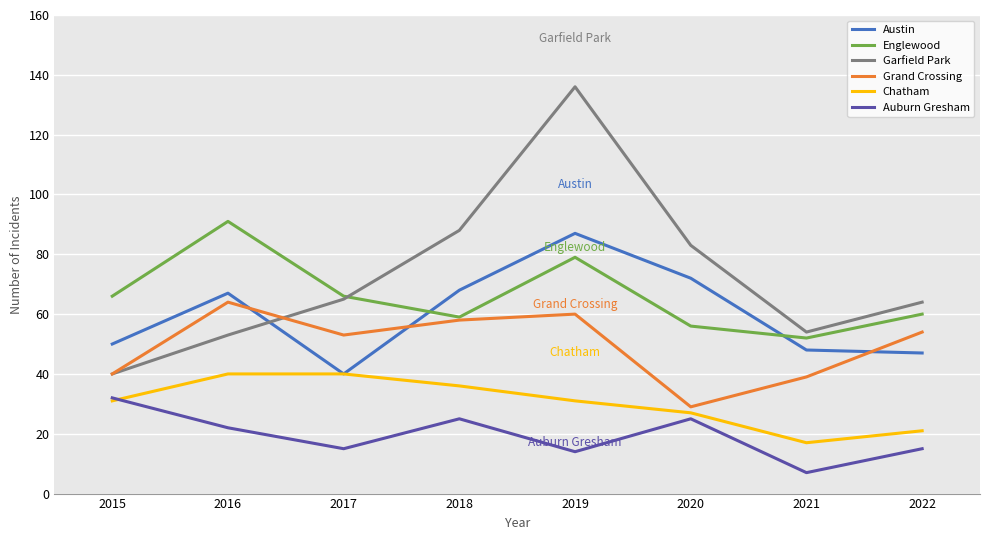

What is the minimum value for Auburn Gresham?

7